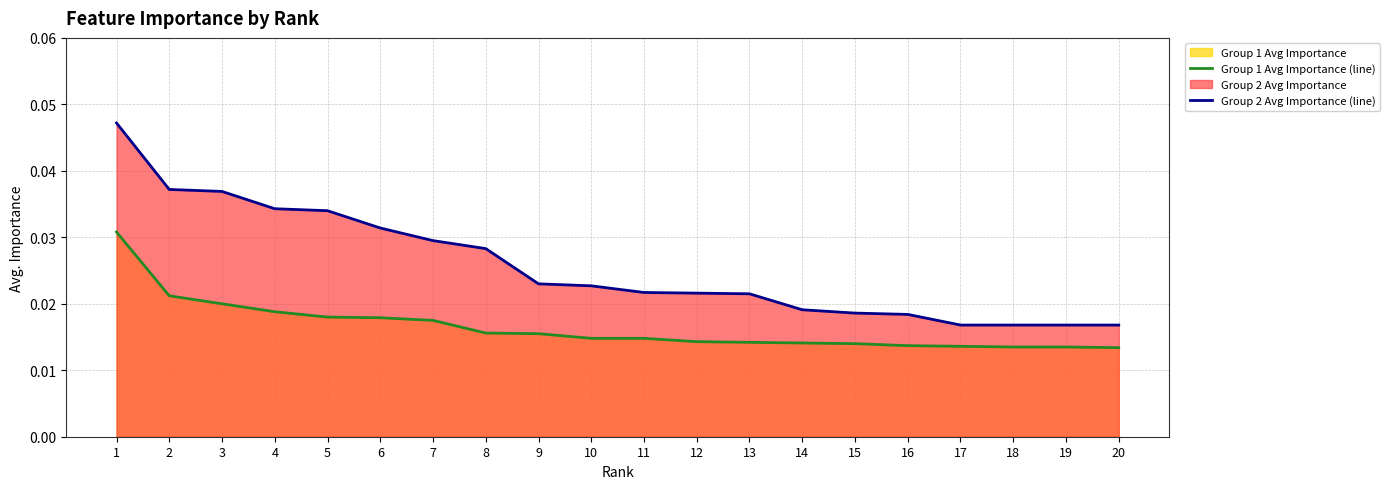

Is it true that Group 2 Avg Importance (line) equals 0.0 at 13?

False